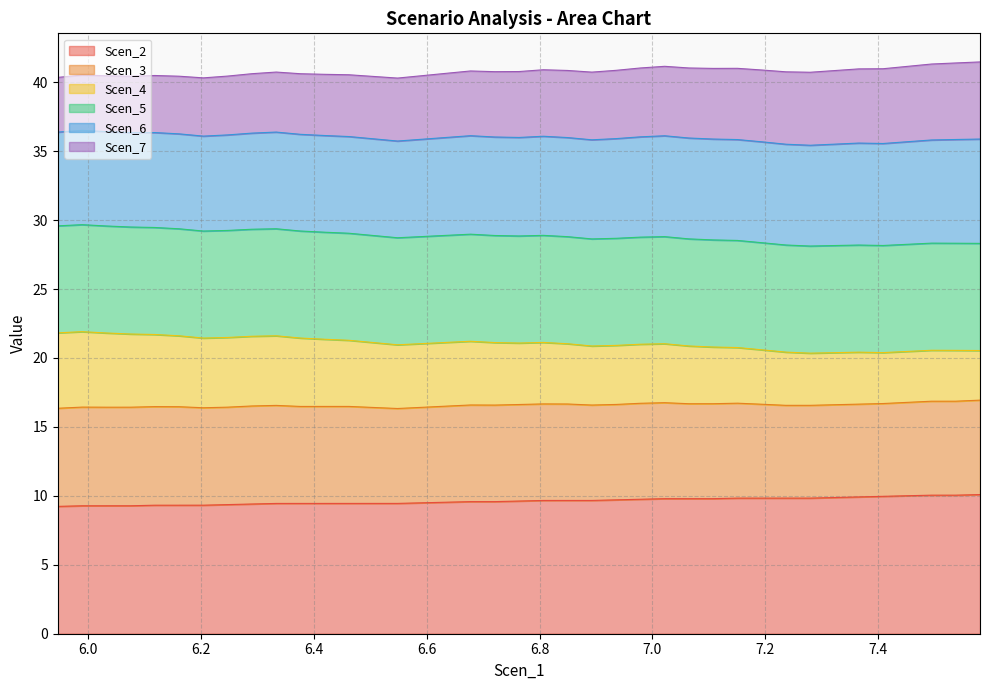

List the labels in order of Scen_4 value, smallest first.

7.279632370539402, 7.322632256704136, 7.4086198175442375, 7.365627054746676, 7.236628413884714, 7.451609527464583, 7.580573569142427, 7.537586912079797, 7.49459821977219, 7.19362954535222, 7.150624571084794, 7.1076195968173685, 6.89259364000065, 7.06461564016268, 6.935599665814239, 6.548115589425098, 6.978604640081665, 6.849579201837254, 7.0216096143490905, 6.591268627886509, 6.763524817091145, 6.720495691234388, 6.5050359555360755, 6.806555299777888, 6.634380927495447, 6.6774510974884995, 6.462026537647524, 6.419021563380098, 6.203997709655707, 6.376016589112672, 6.2470026839231325, 6.290007658190558, 6.160992735388281, 6.333012632457984, 6.1179877611208555, 6.074977529122612, 6.0319694002166955, 5.945923699170789, 5.988947601230155